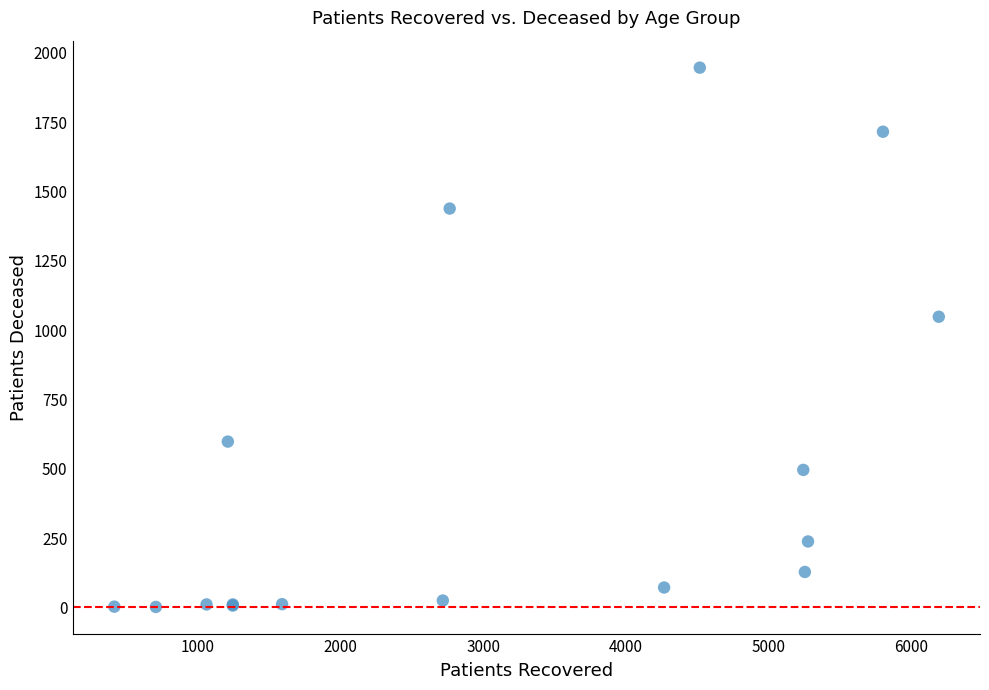

What Y value in the scatter plot is closest to 974?

1048